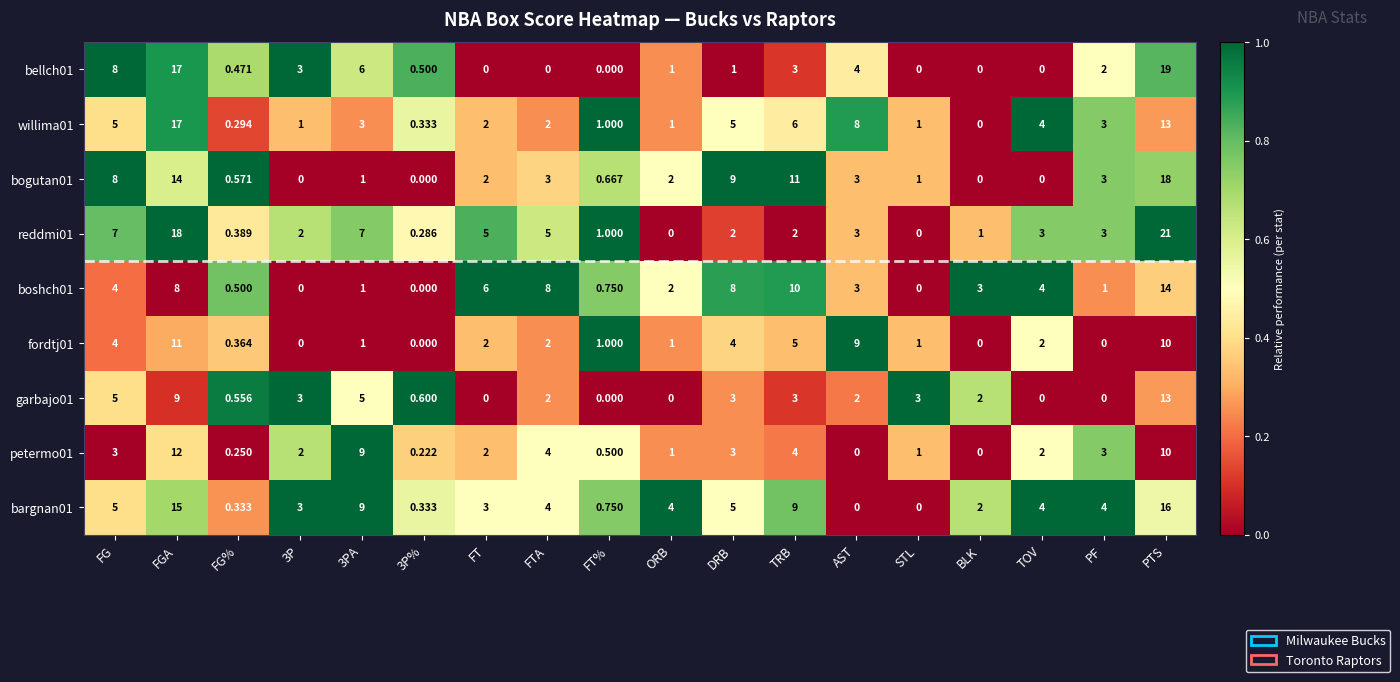

At which category is the sum across all series the highest?

PTS